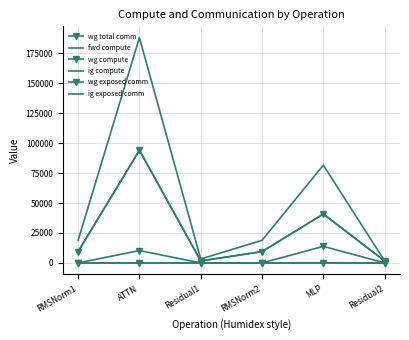

Which series has the widest spread of values?

fwd compute